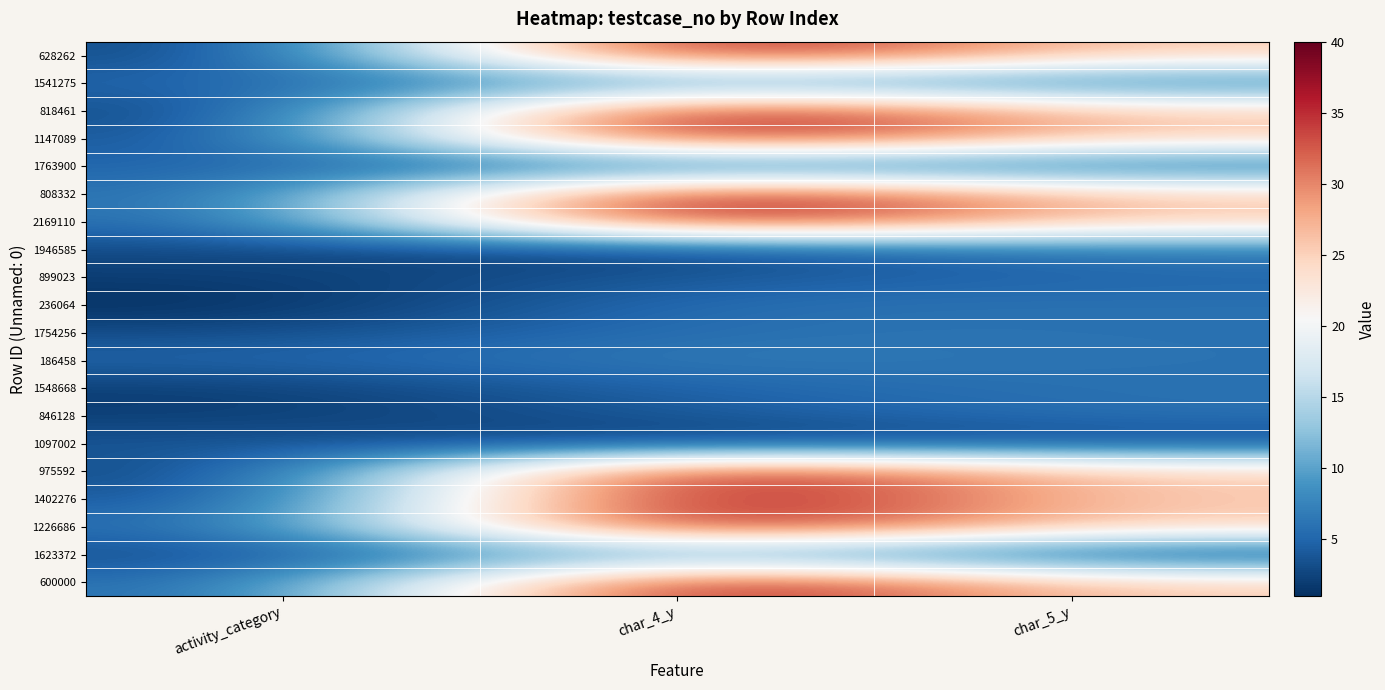

Reading left to right, what are all the values shown in this chart?

628262: activity_category=2	char_4_y=40	char_5_y=25
1541275: activity_category=5	char_4_y=9	char_5_y=6
818461: activity_category=2	char_4_y=40	char_5_y=25
1147089: activity_category=3	char_4_y=40	char_5_y=25
1763900: activity_category=5	char_4_y=5	char_5_y=5
808332: activity_category=5	char_4_y=40	char_5_y=25
2169110: activity_category=5	char_4_y=40	char_5_y=25
1946585: activity_category=3	char_4_y=2	char_5_y=7
899023: activity_category=2	char_4_y=4	char_5_y=5
236064: activity_category=1	char_4_y=6	char_5_y=6
1754256: activity_category=3	char_4_y=6	char_5_y=6
186458: activity_category=5	char_4_y=7	char_5_y=6
1548668: activity_category=2	char_4_y=5	char_5_y=6
846128: activity_category=2	char_4_y=4	char_5_y=6
1097002: activity_category=4	char_4_y=2	char_5_y=3
975592: activity_category=2	char_4_y=40	char_5_y=25
1402276: activity_category=3	char_4_y=40	char_5_y=25
1226686: activity_category=5	char_4_y=40	char_5_y=25
1623372: activity_category=3	char_4_y=11	char_5_y=2
600000: activity_category=5	char_4_y=40	char_5_y=25